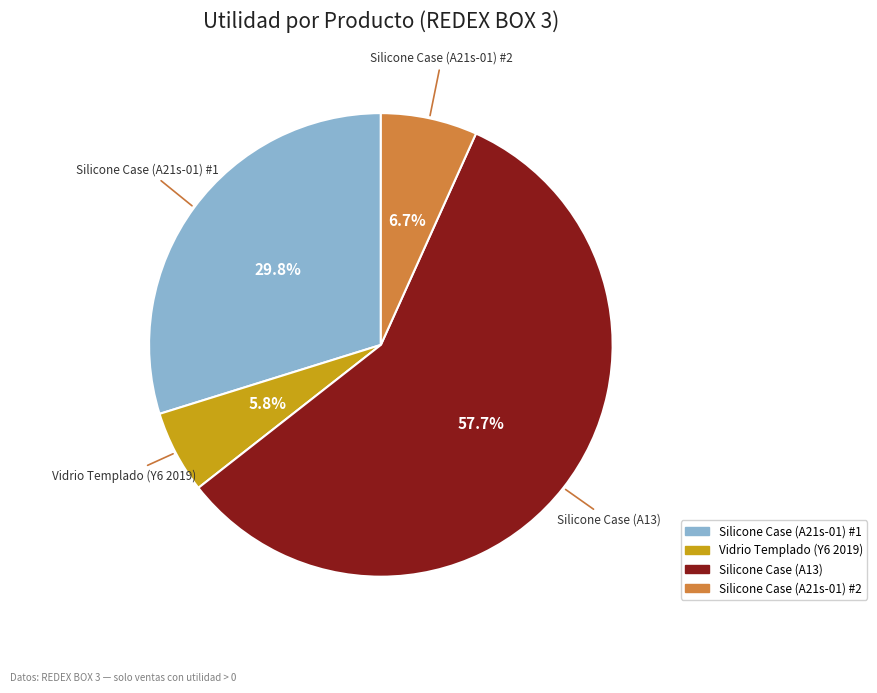

Do Silicone Case (A21s-01) #2 and Vidrio Templado (Y6 2019) together represent more than half of the pie?

No